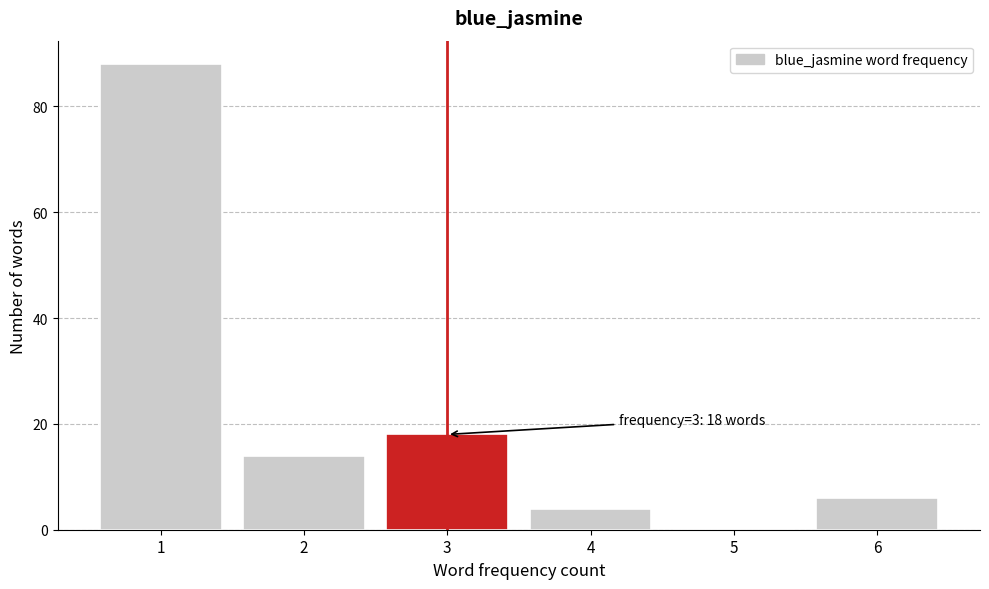

Over which range of the x-axis is the bar tallest?

0.5 to 1.5